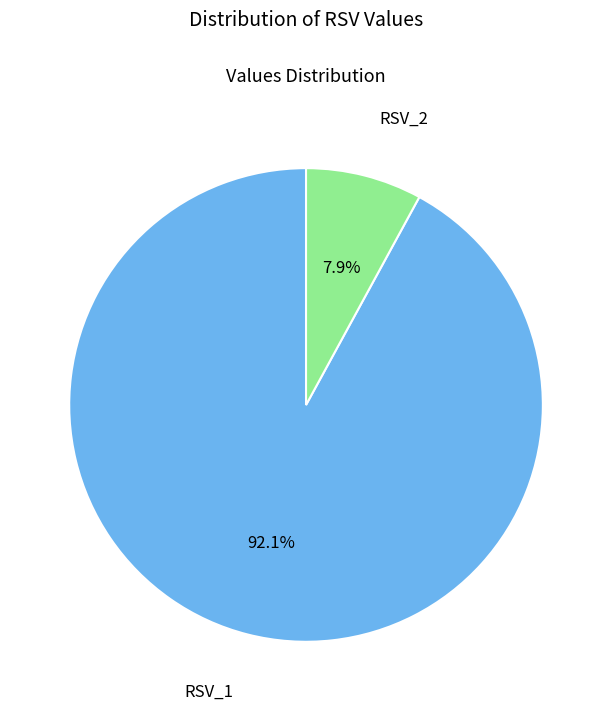

Is there any slice that represents more than half of the pie?

Yes